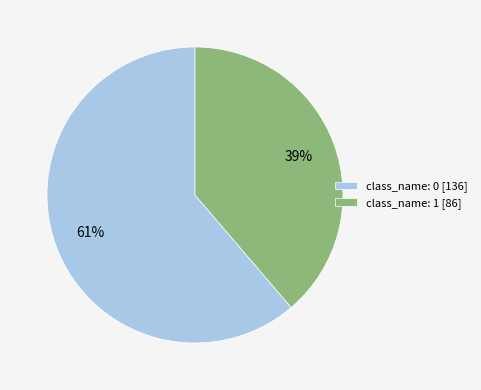

What is the largest slice in the pie chart?

class_name: 0